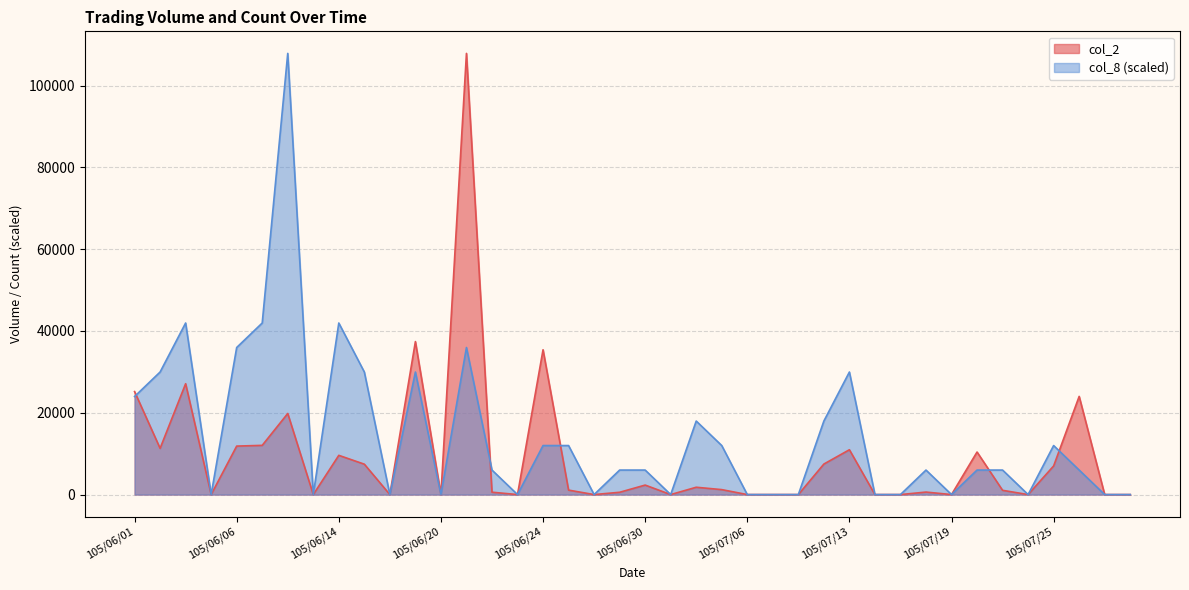

The col_8 series shows 11983.3 at 105/06/27. True or false?

True